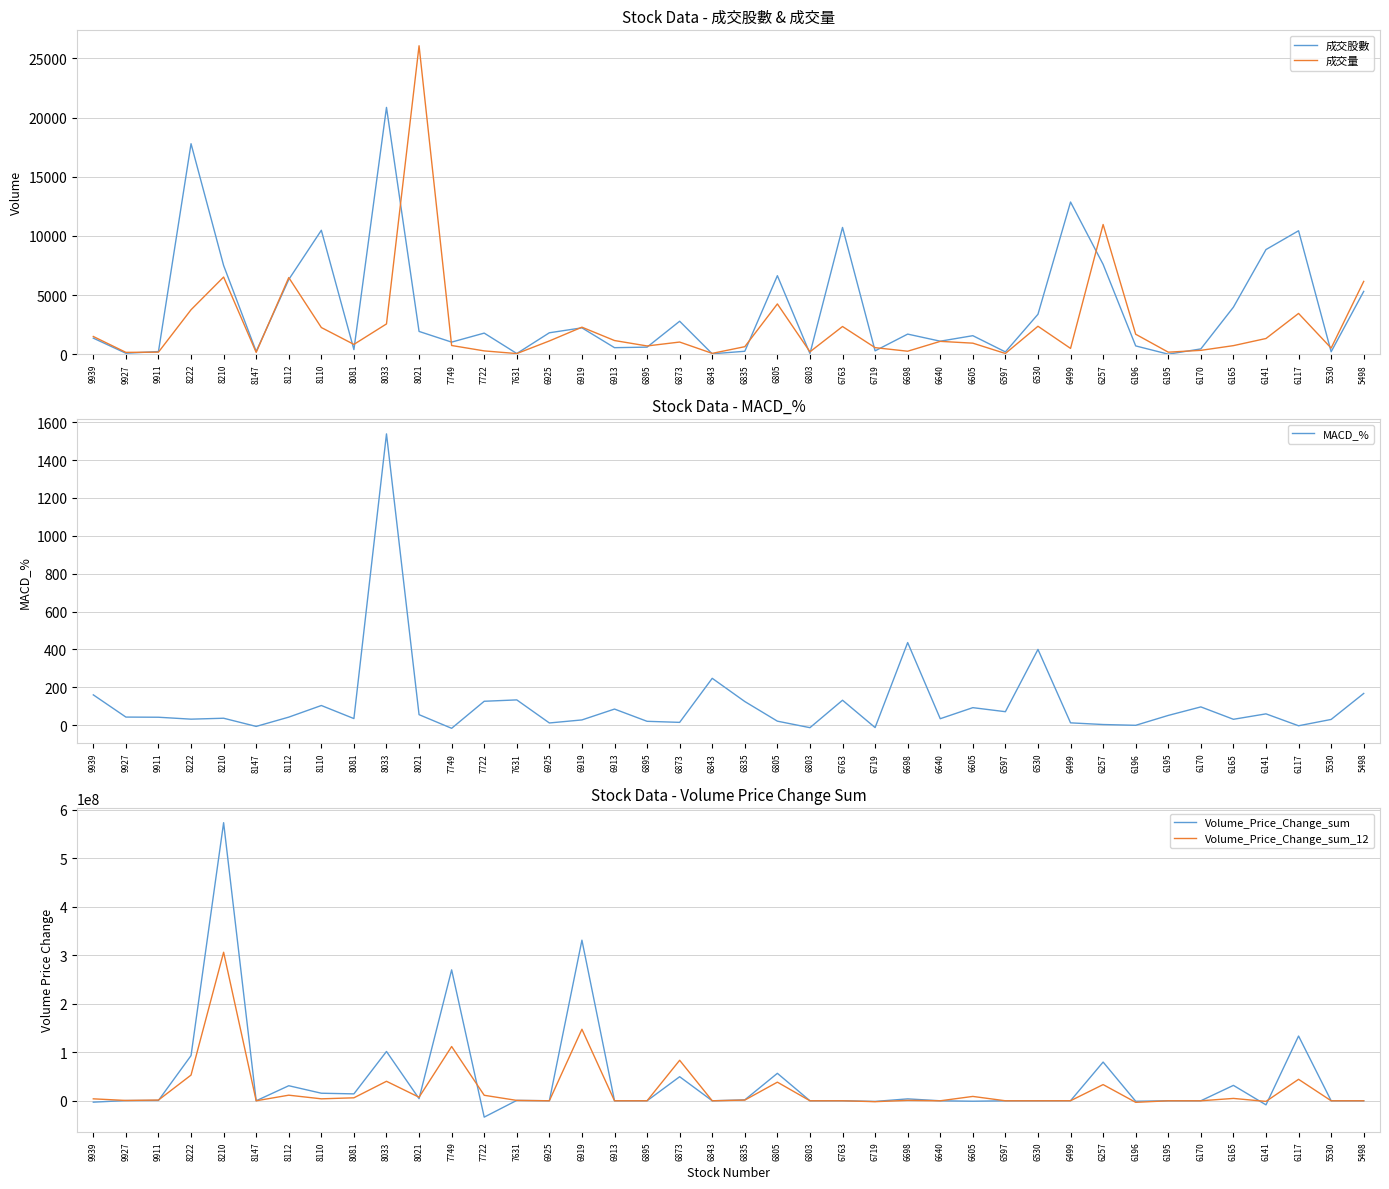

At which label is 成交股數 closest to 10428?

6117